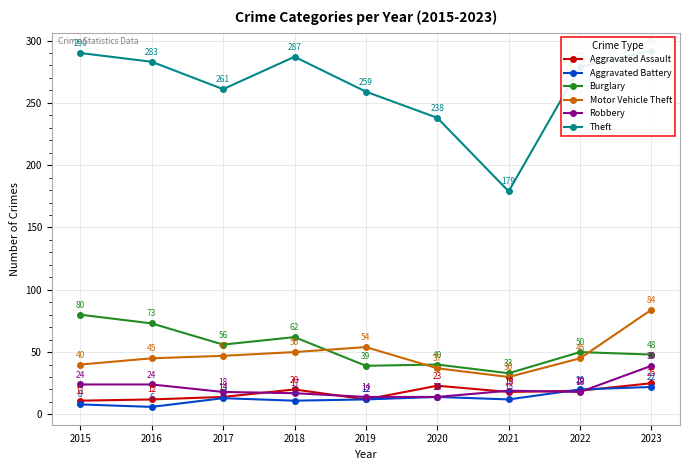

The Theft series shows 259 at 2019. True or false?

True